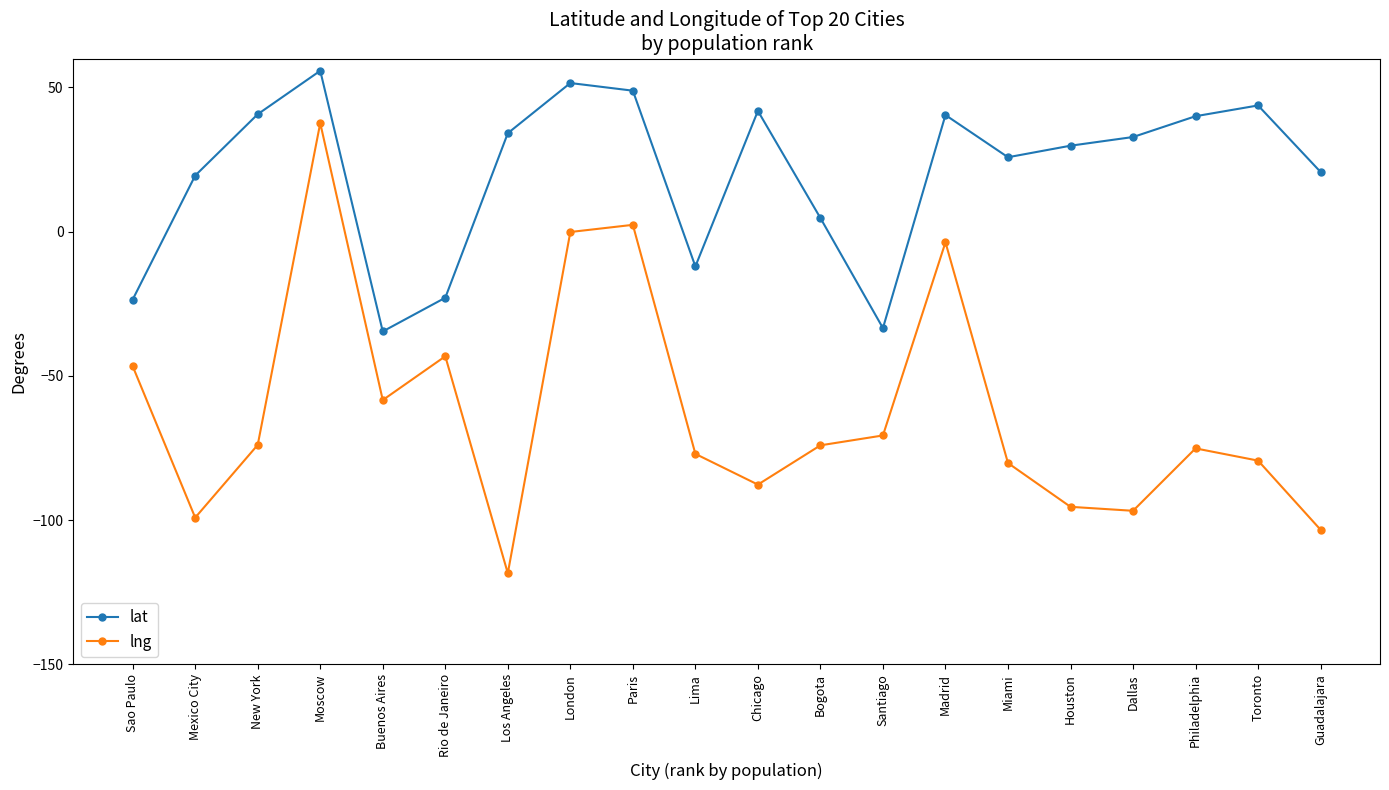

Which series has the largest total across all categories?

lat